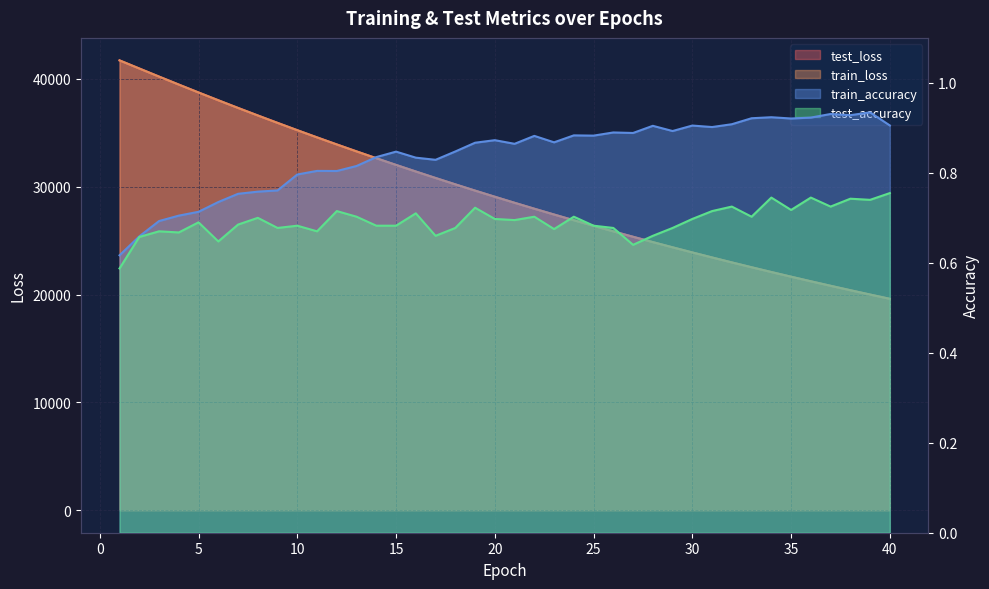

What is the sum of the test_accuracy values at 9 and 30?

1.4